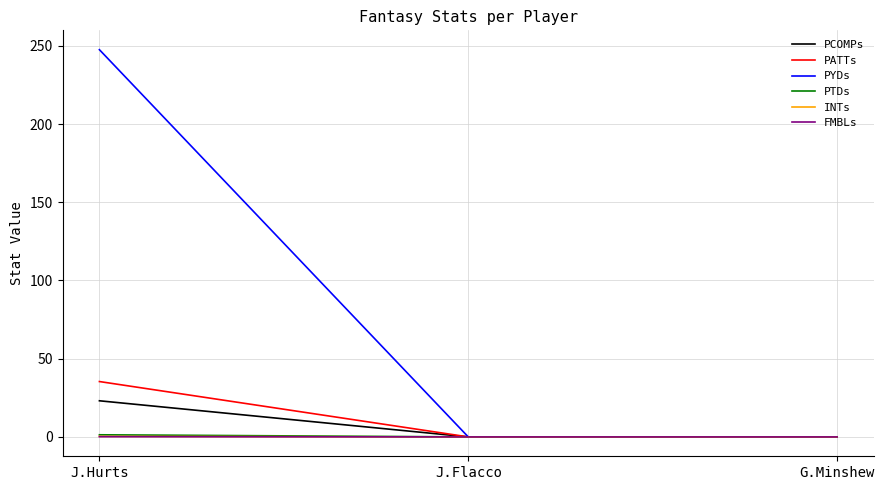

What are all the series names shown in the legend?

PCOMPs, PATTs, PYDs, PTDs, INTs, FMBLs